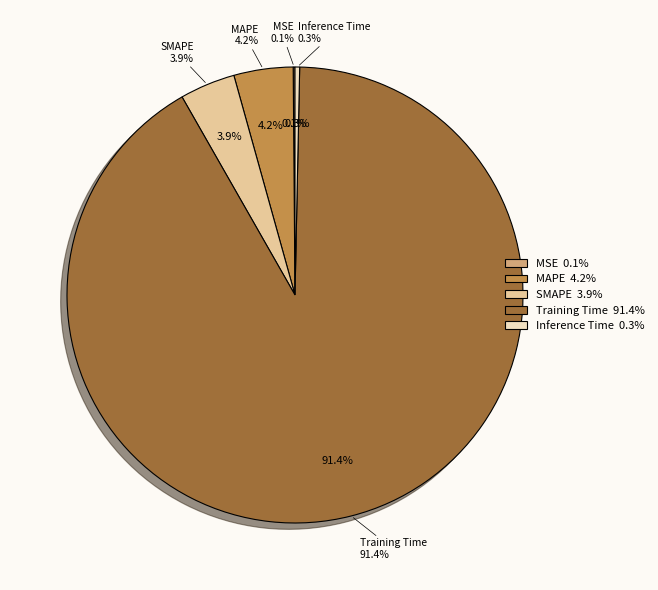

What percentage do Inference Time and MAPE together represent?

4.5%